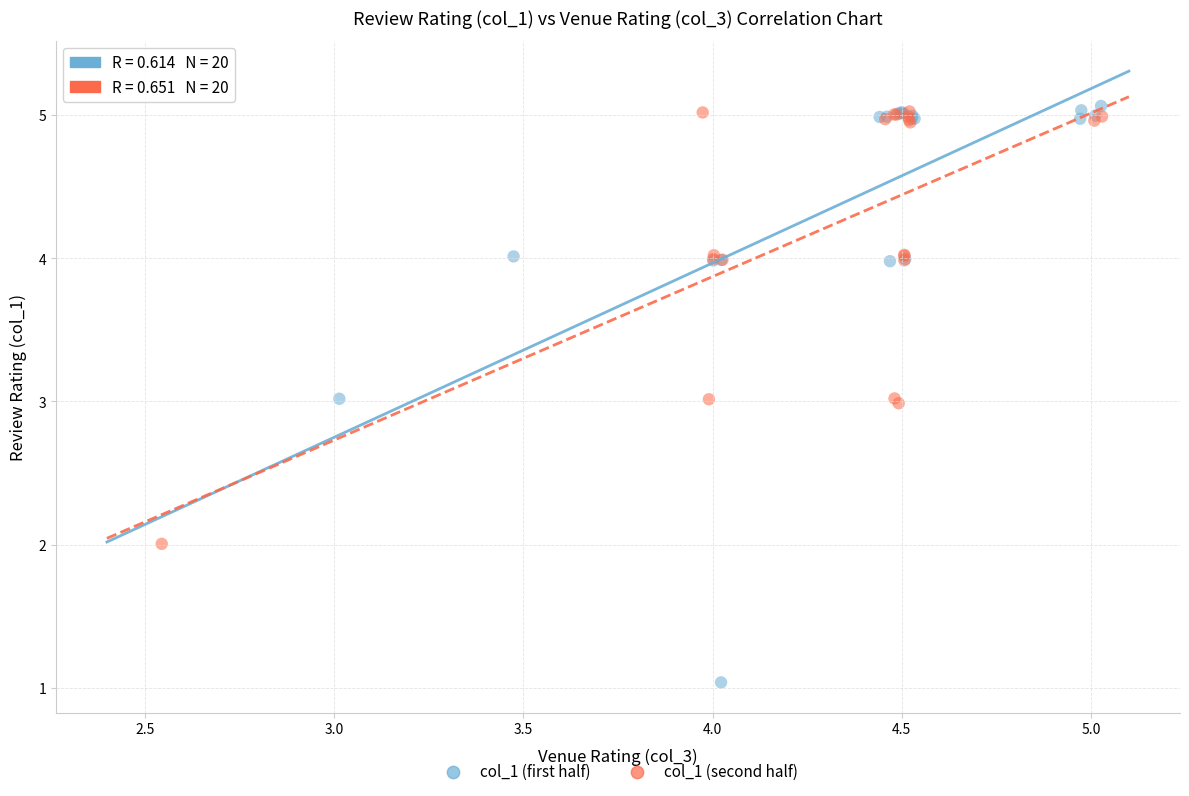

Which series contains the lowest Y value?

col_1 (first half)